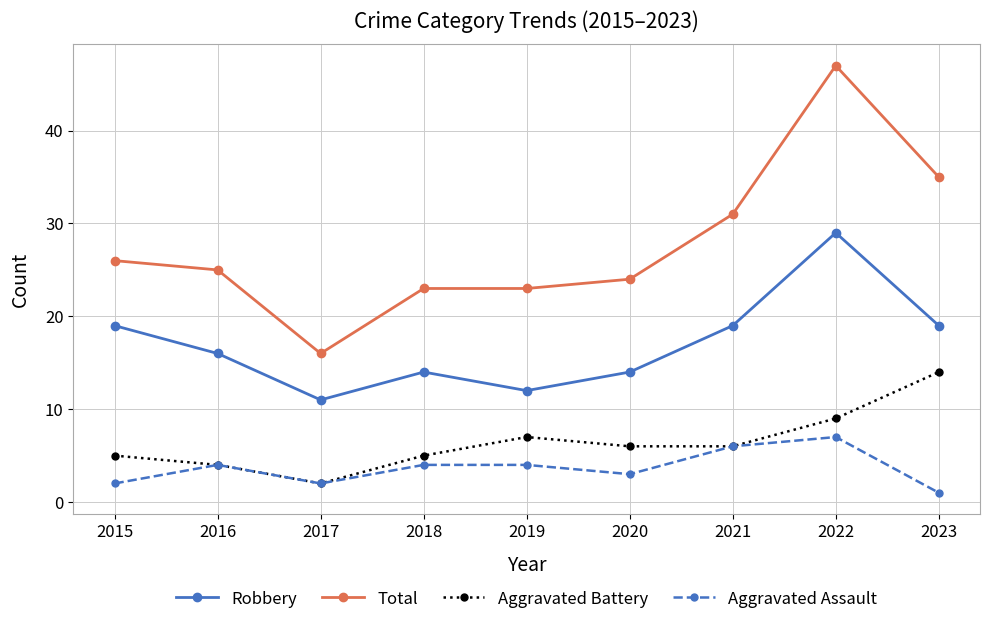

True or false: Aggravated Battery and Robbery cross at least once.

False